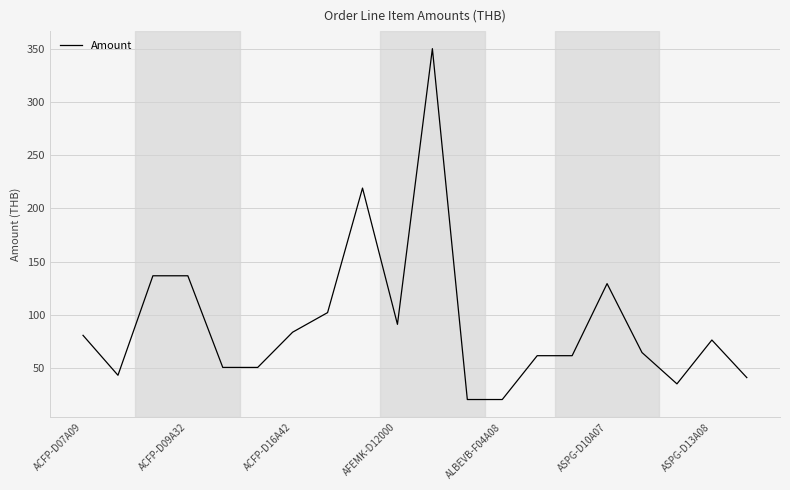

True or false: there are more than 1 points higher than both neighbors.

True